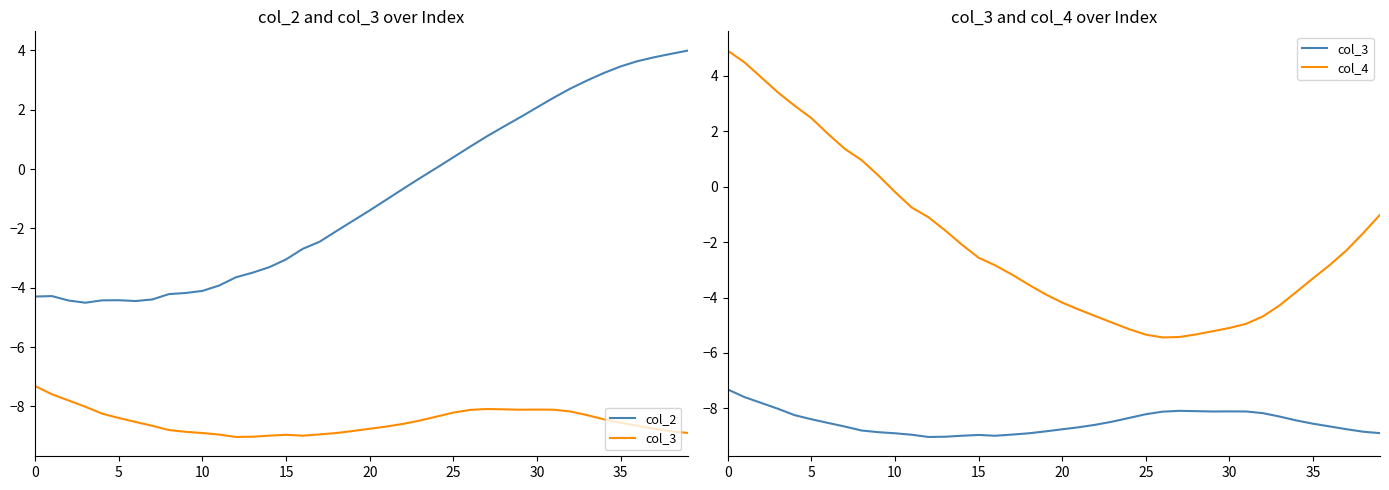

In col_3, how many points are lower than both neighbors (excluding endpoints)?

3